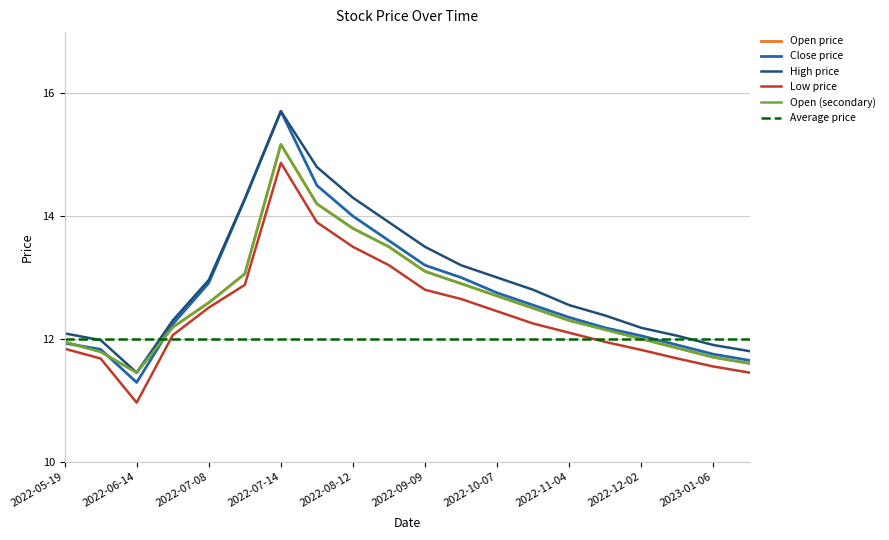

Does the chart have visible grid lines?

Yes